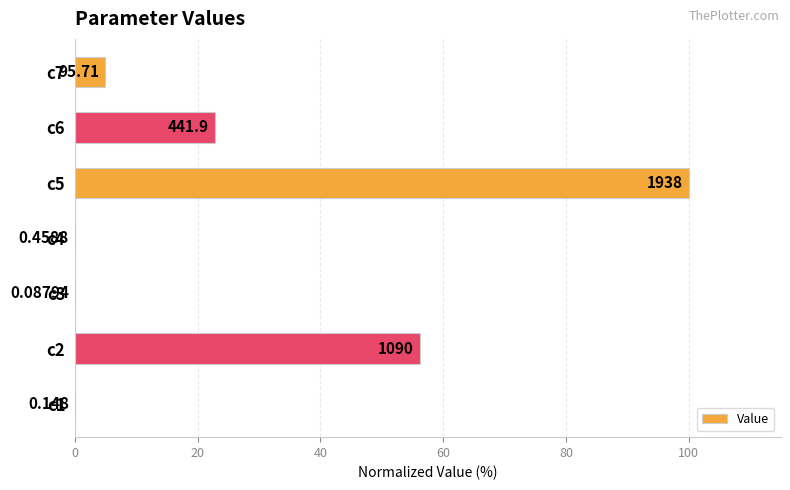

Are the bars horizontal?

Yes